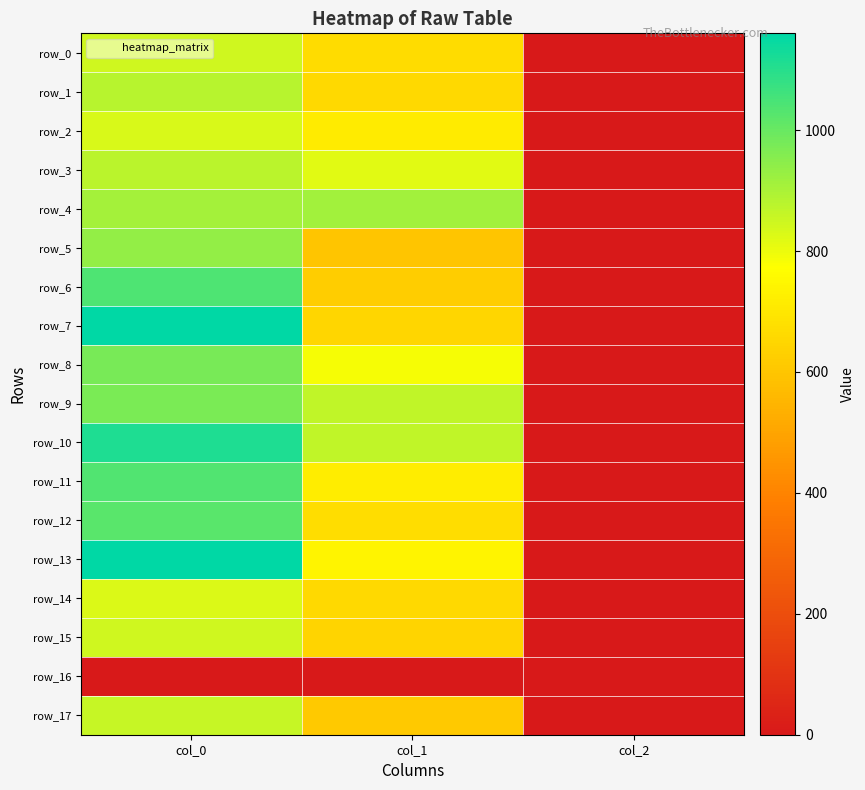

What is the average value of the row_14 series?

496.7